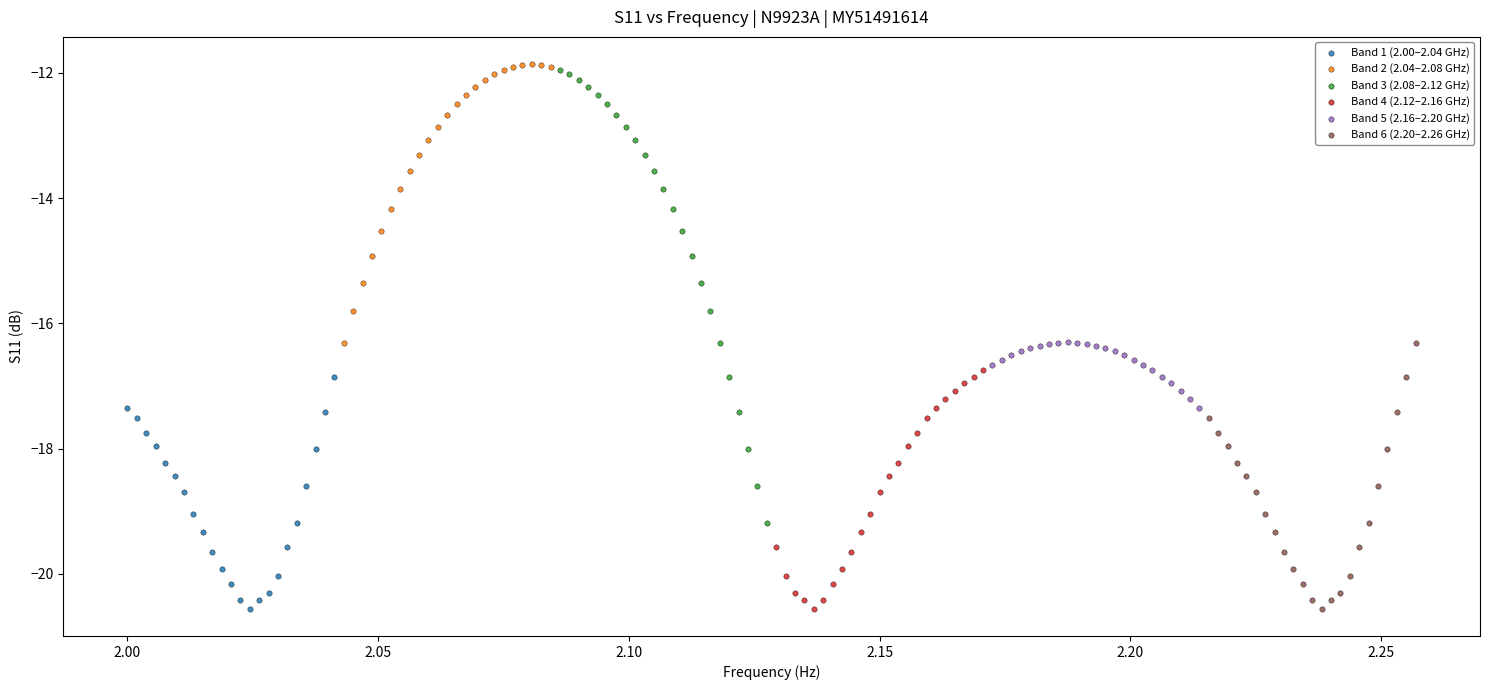

Which series has the widest spread of Y values?

Band 3 (2.08–2.12 GHz)